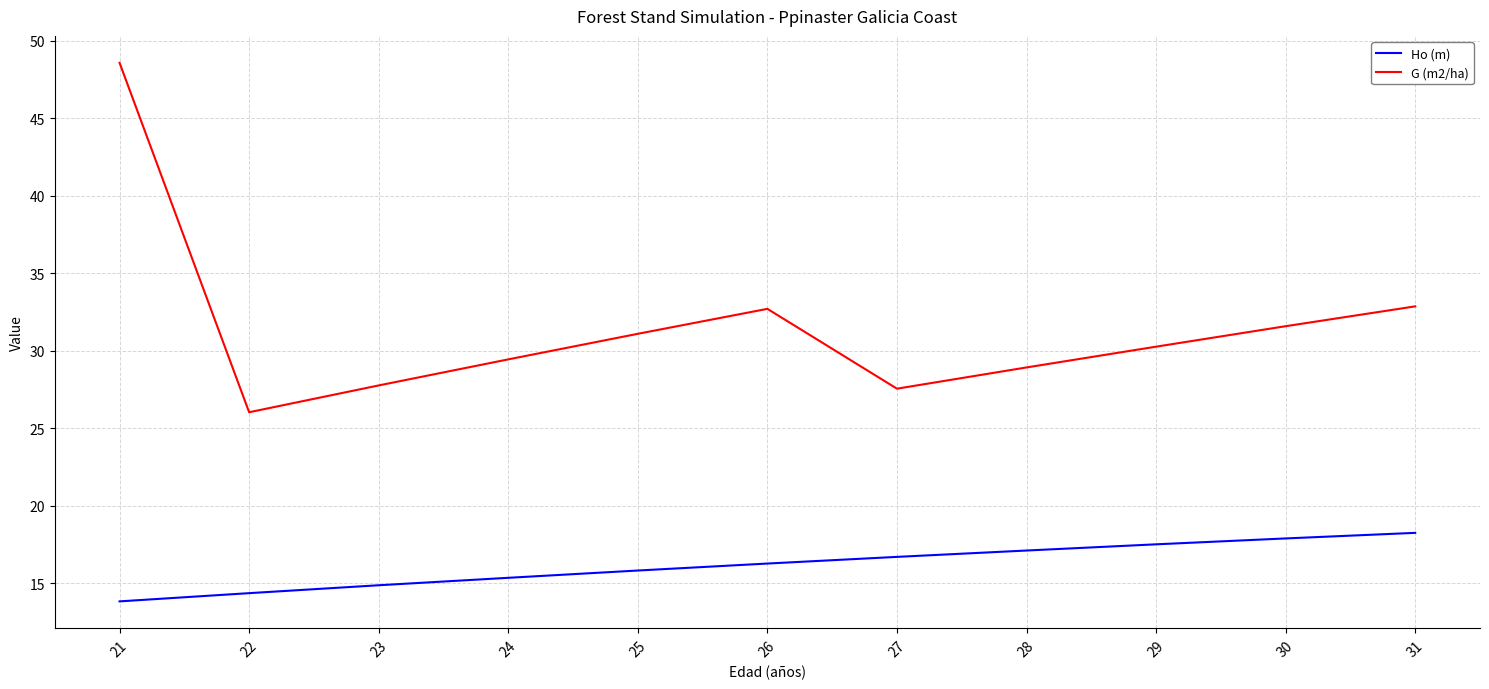

What is the spread (max minus min) of values at 21?

34.7